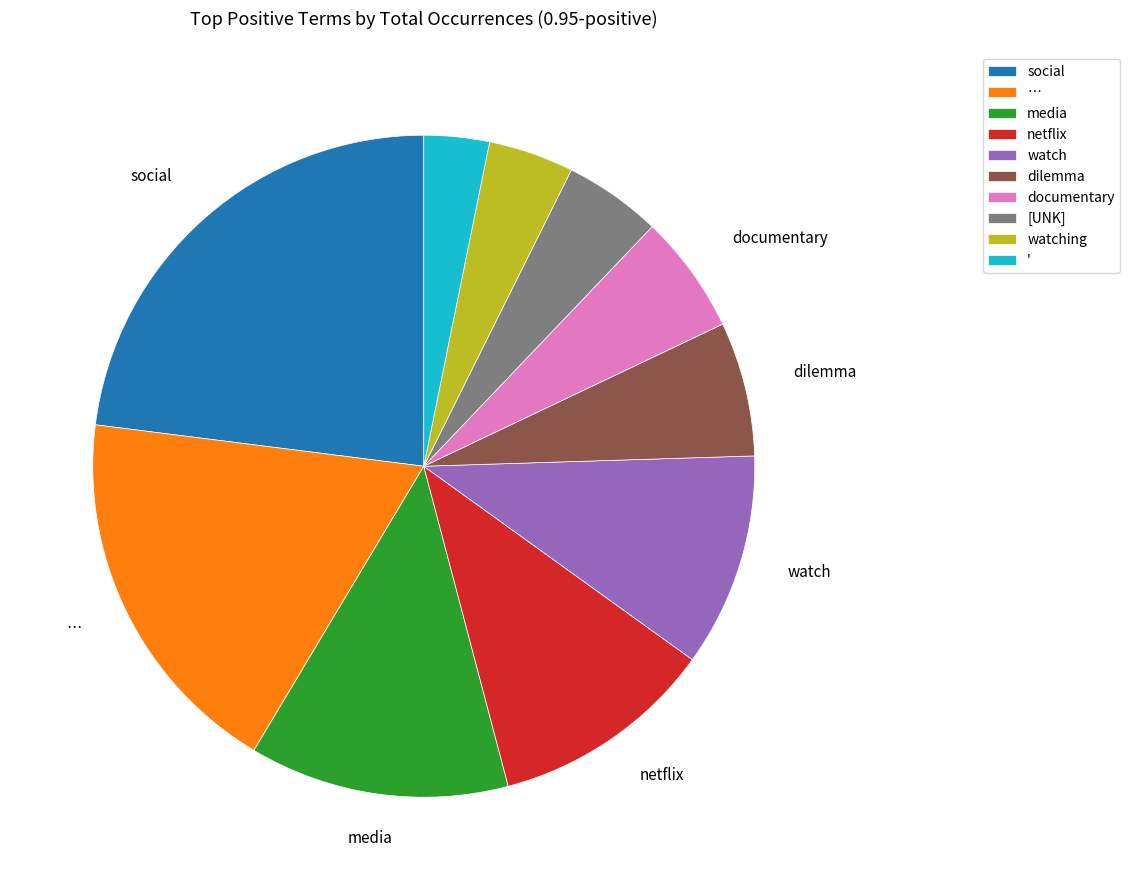

Is there any slice that represents more than half of the pie?

No